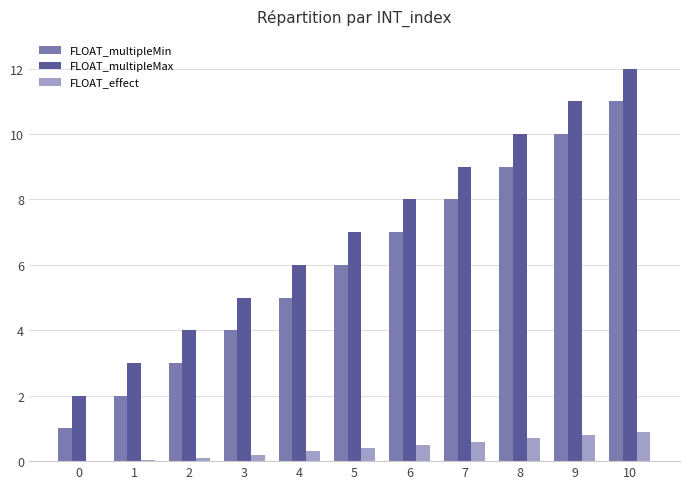

How many distinct data groups are displayed?

3